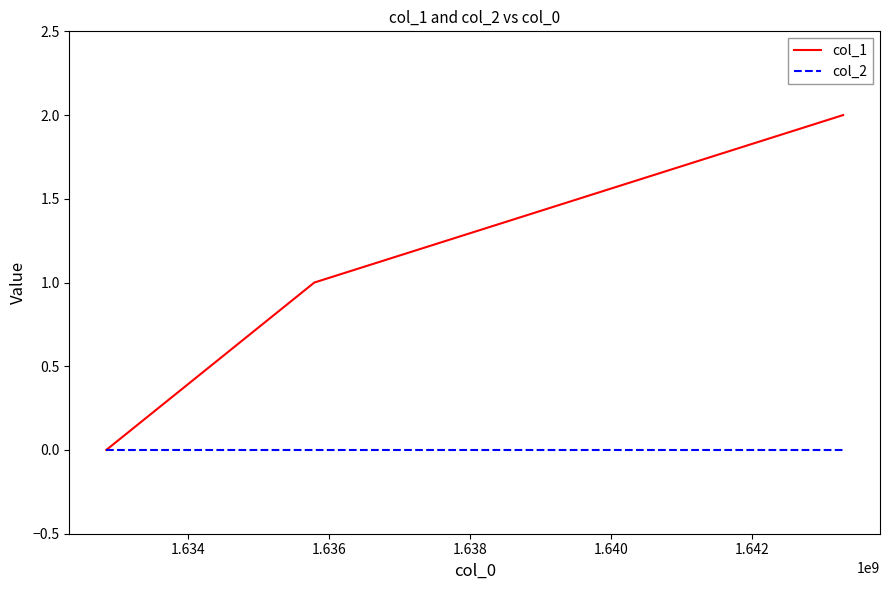

Which series has the largest total across all categories?

col_1